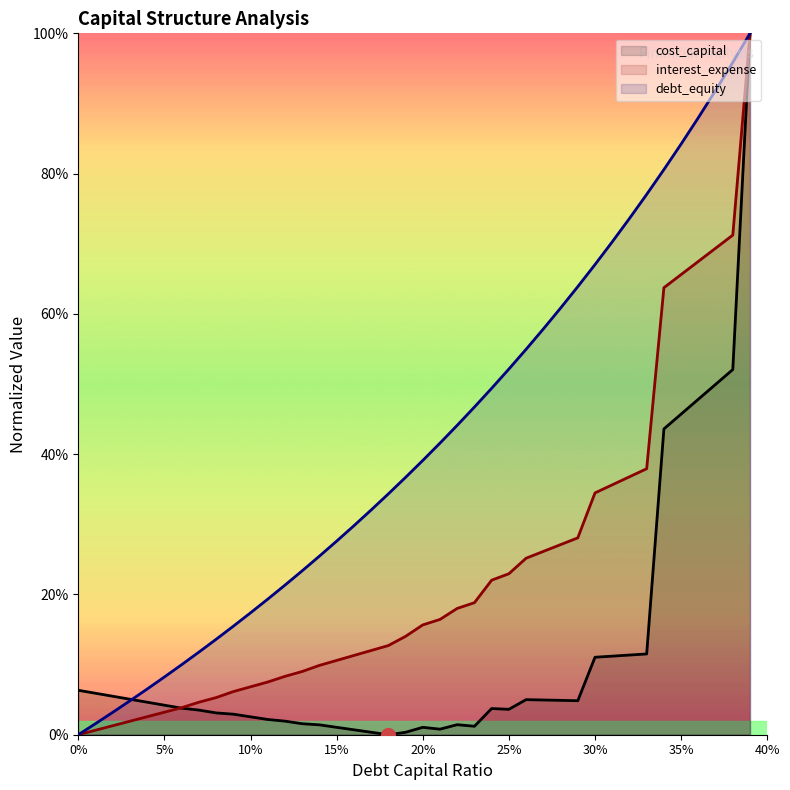

Is the value of interest_expense at 18 greater than the value of cost_capital at 9?

Yes